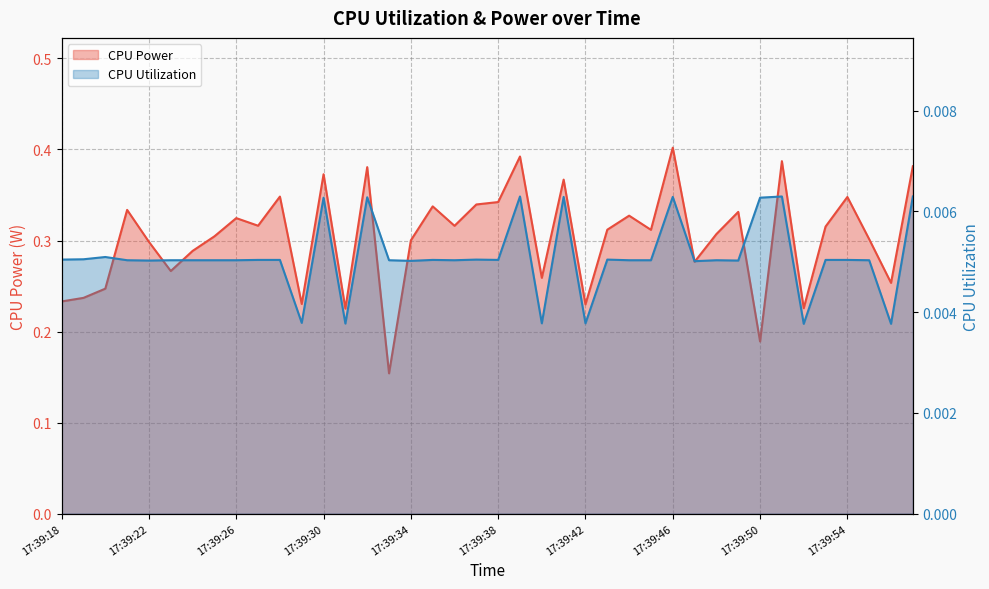

What is the greatest value displayed?

0.4